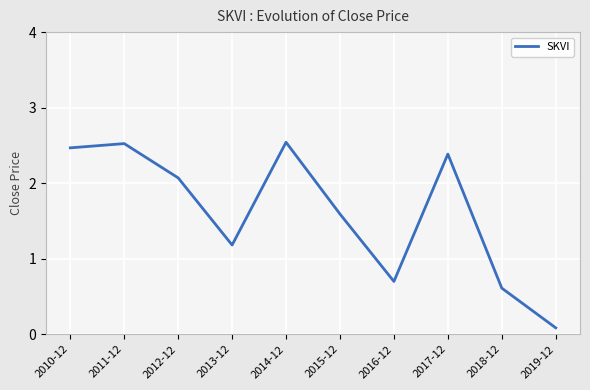

Is it true that the value at 2017-12 is 2.4?

True